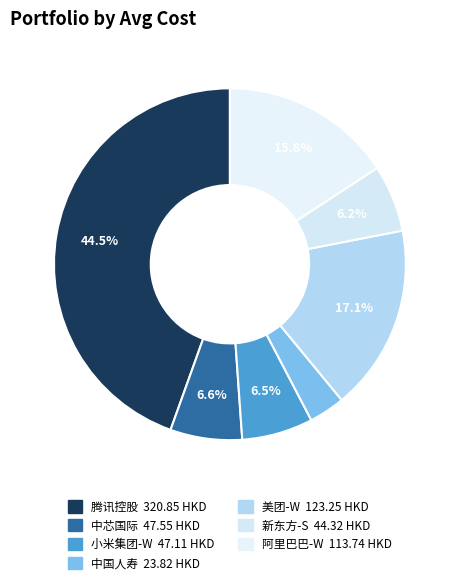

To the nearest percent, what percentage of the pie is 阿里巴巴-W?

16%